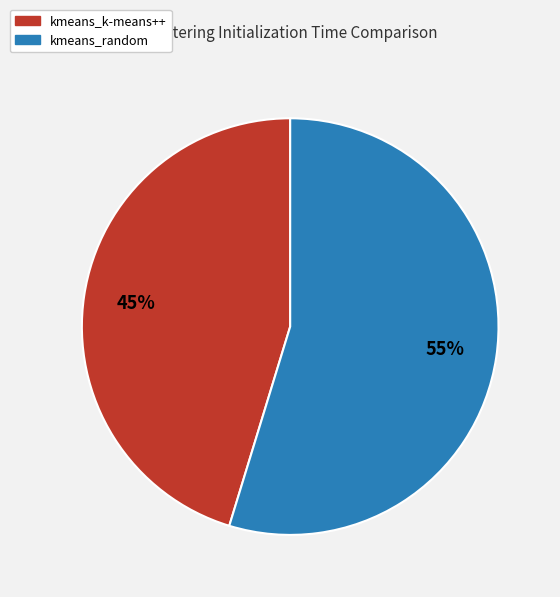

How many slices are in this pie chart?

2